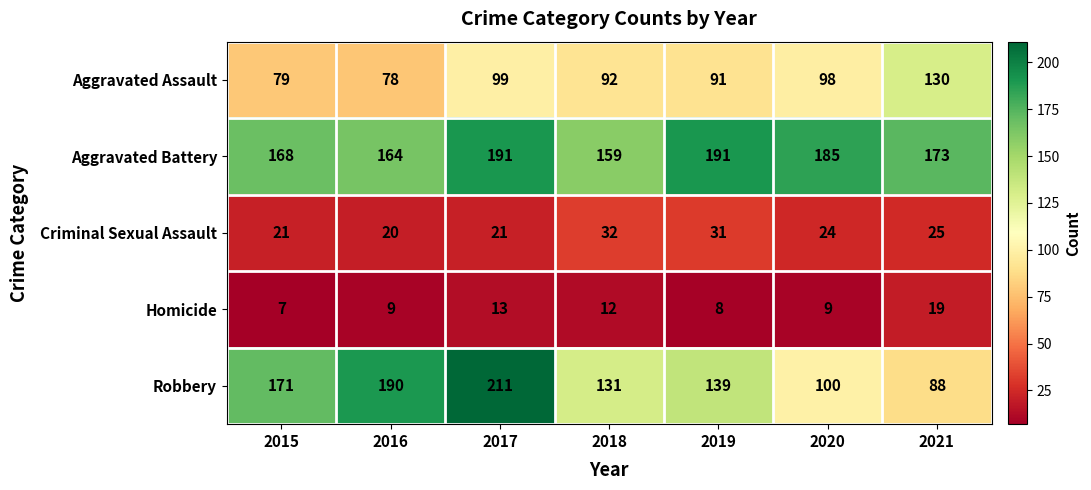

What is the spread (max minus min) of values at 2015?

164